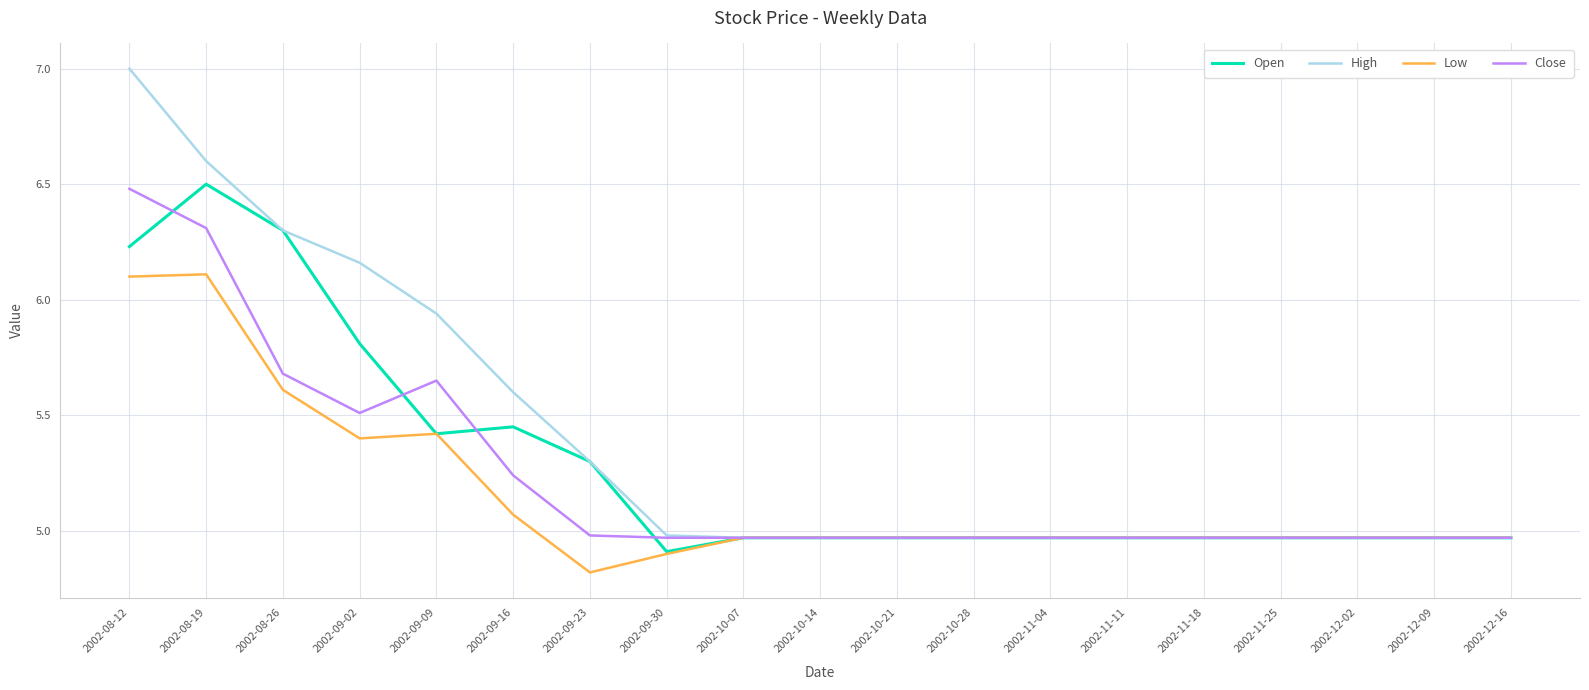

What is the total value across all series at 2002-11-04?

19.9